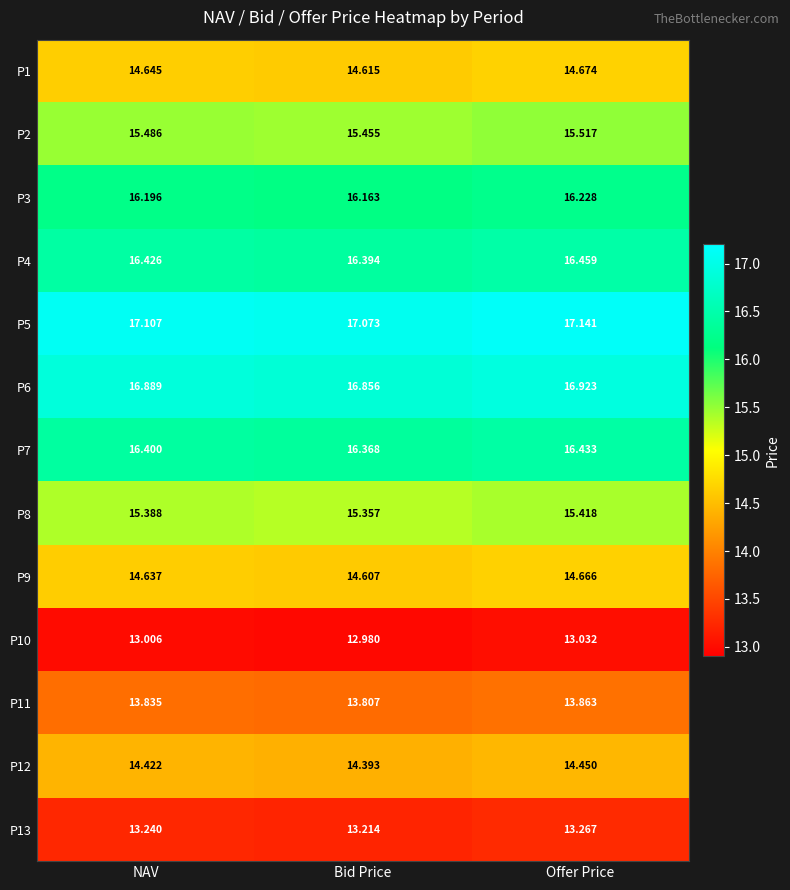

What is the difference between the highest and lowest values at Bid Price?

4.1